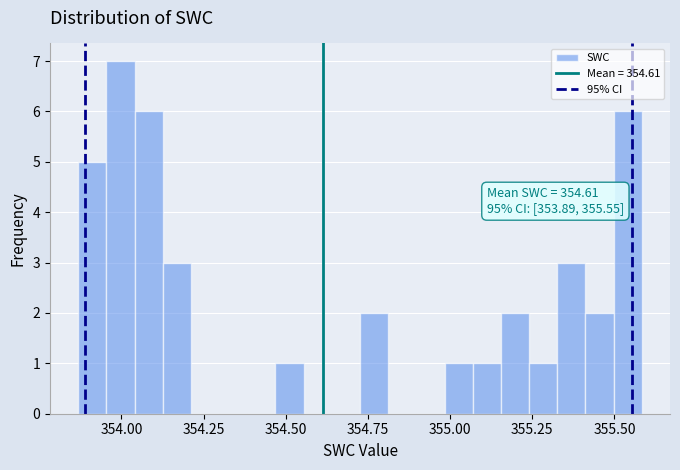

Around what value on the x-axis is the tallest bar? Give the approximate position of its centre, as read against the axis.

354.00